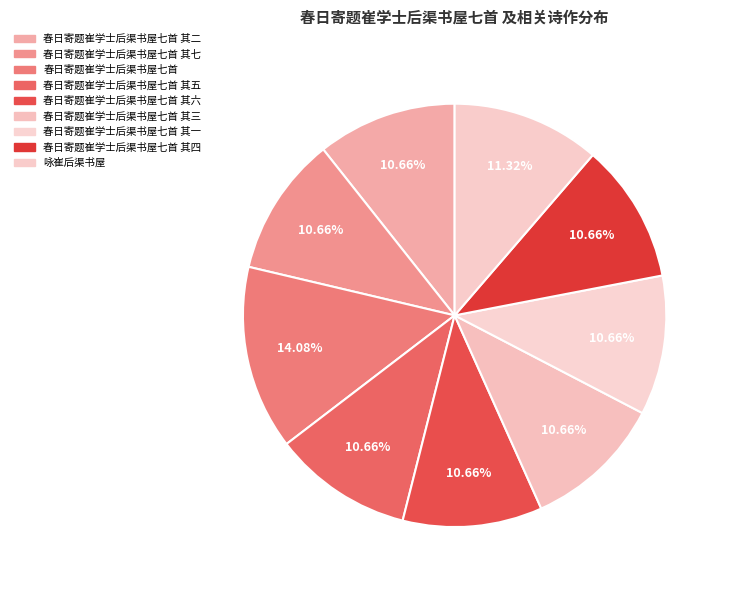

How many slices are in this pie chart?

9